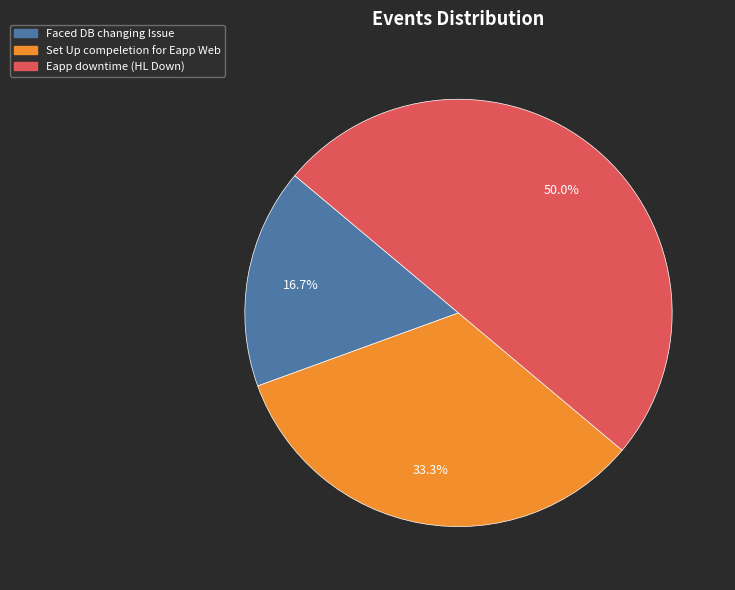

Which slice is the largest?

Eapp downtime (HL Down)